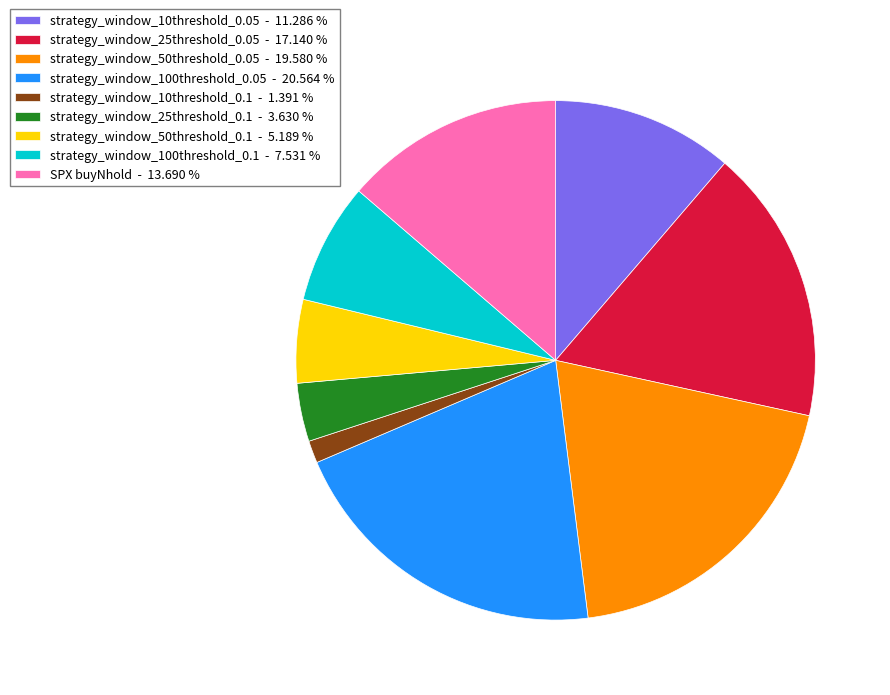

Is the sum of strategy_window_100threshold_0.05 - 20.564 % and strategy_window_50threshold_0.05 - 19.580 % greater than half?

No